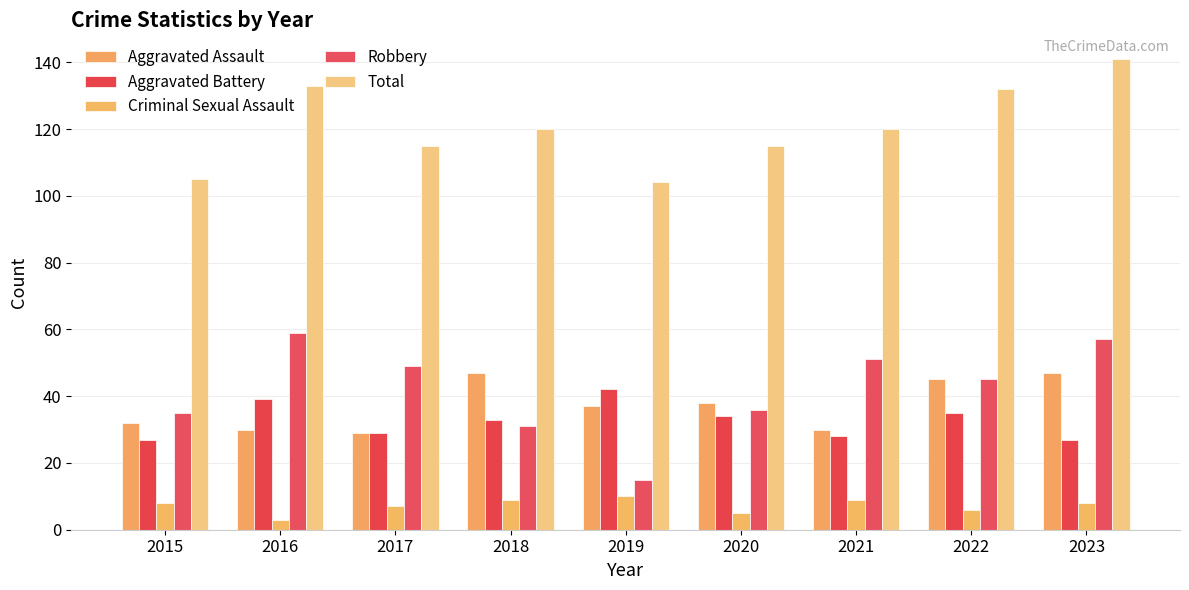

The value of Total at 2015 is 105. True or false?

True